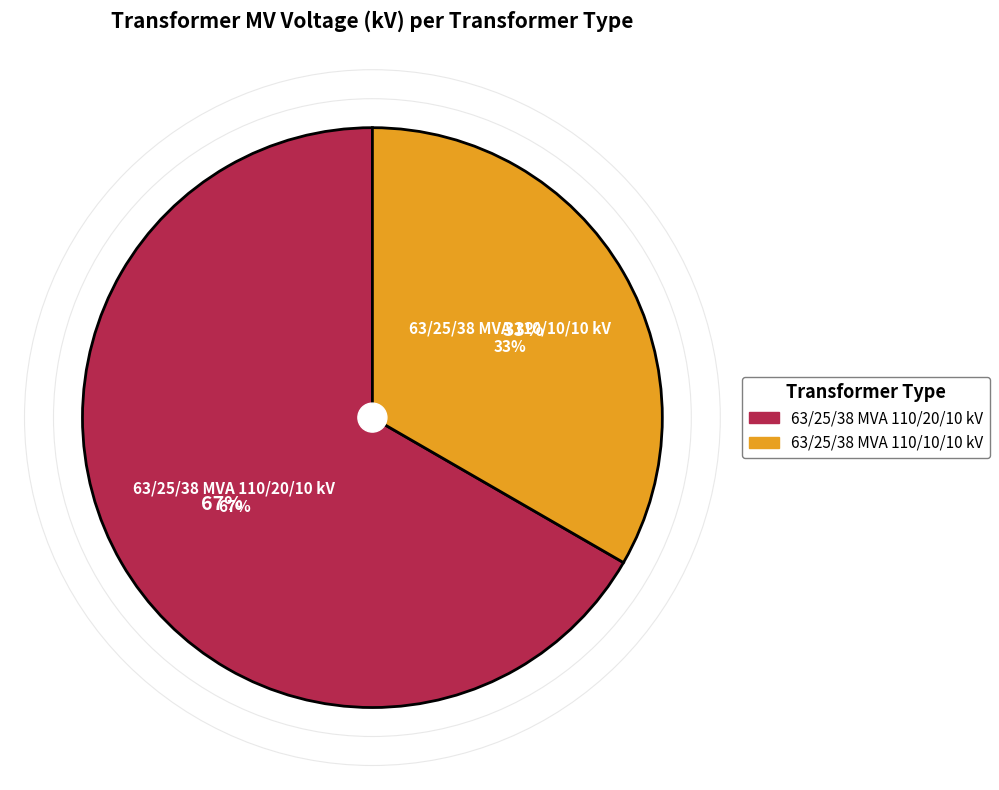

The 63/25/38 MVA 110/20/10 kV slice represents 60% of the pie. True or false?

False